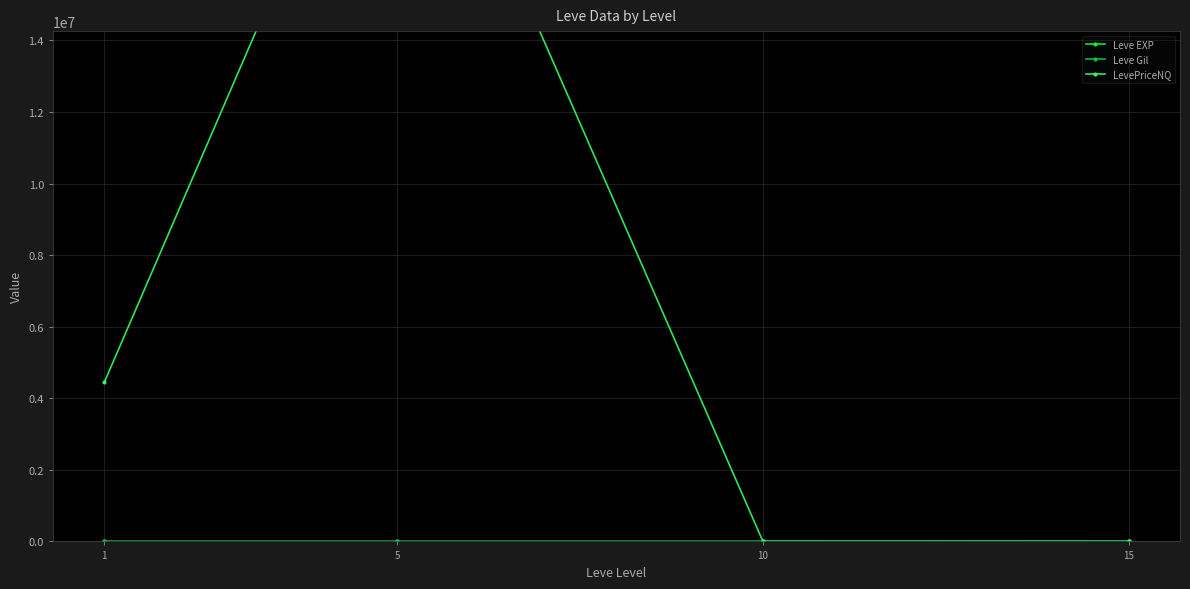

Which series ends up on top after the final intersection of Leve Gil and Leve EXP?

Leve Gil